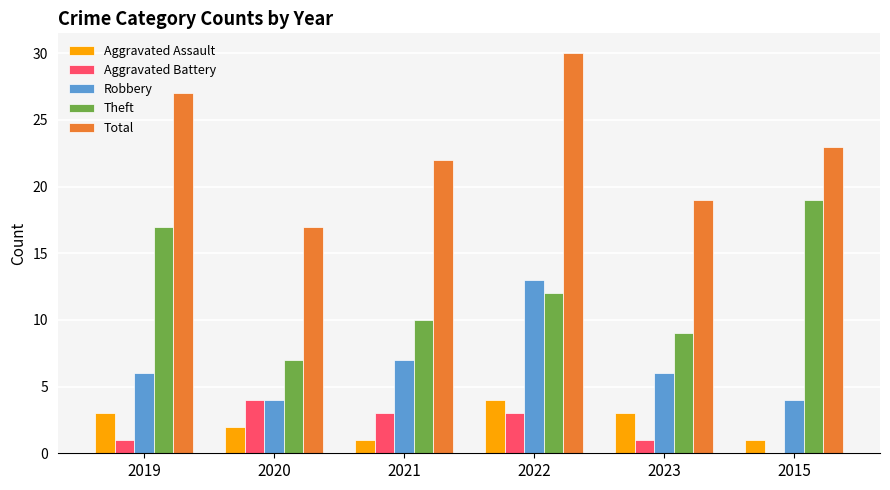

What is the sum of the Aggravated Assault values at 2015 and 2019?

4